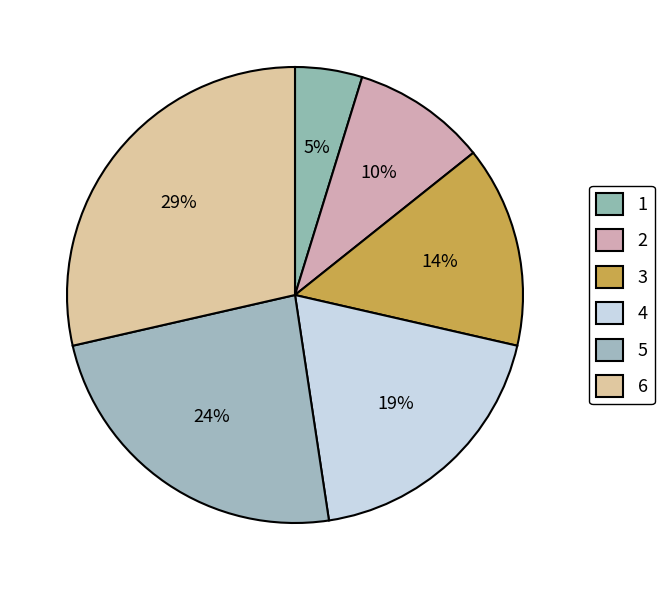

Count the number of slices in the pie.

6